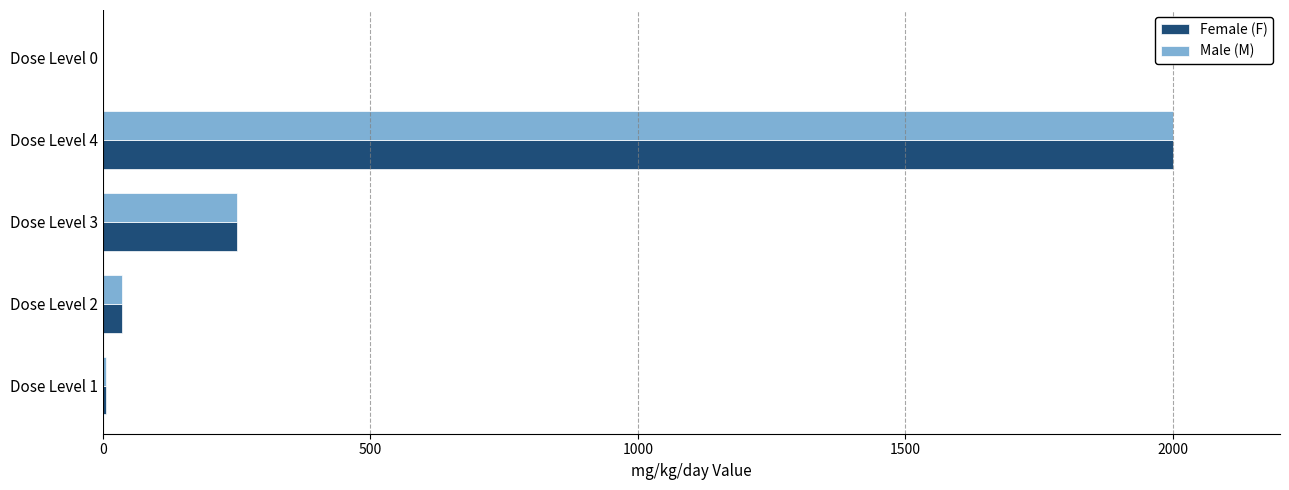

Which category has the highest value in the Female (F) series?

Dose Level 4